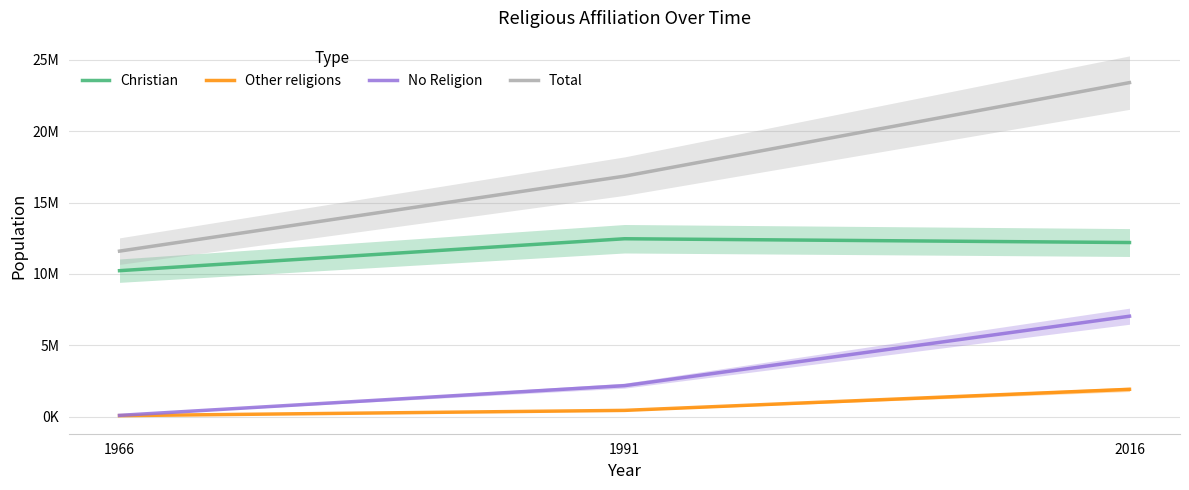

How many Other religions values are between 76922 and 1920835?

3